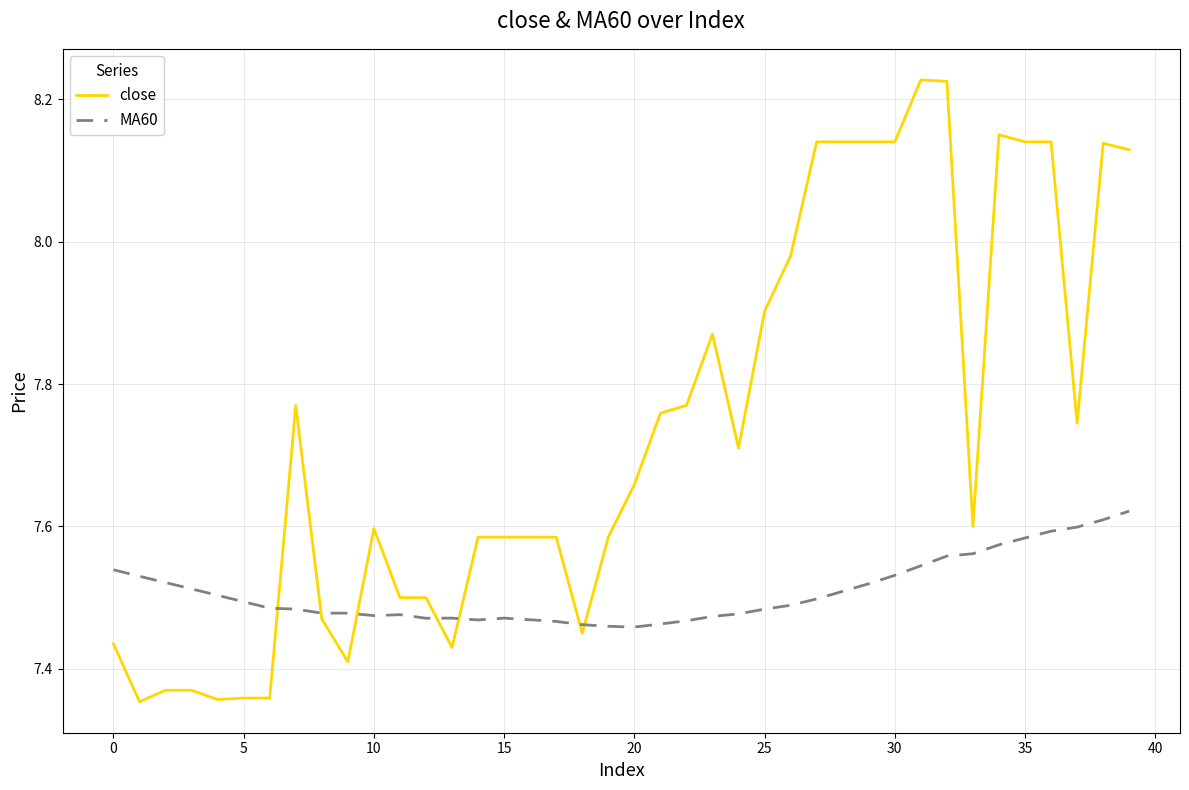

Which series has the largest range (max minus min)?

close